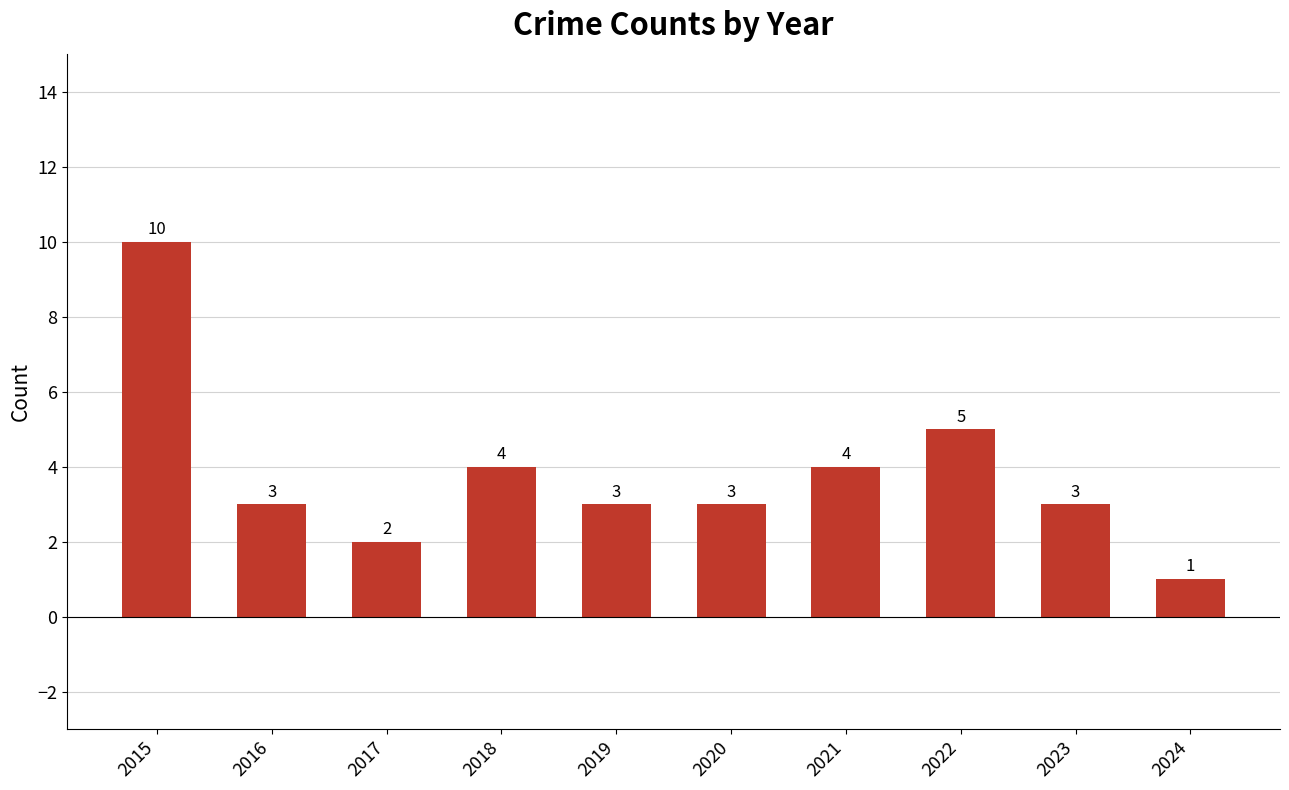

What is the sum of the values at 2022 and 2023?

8